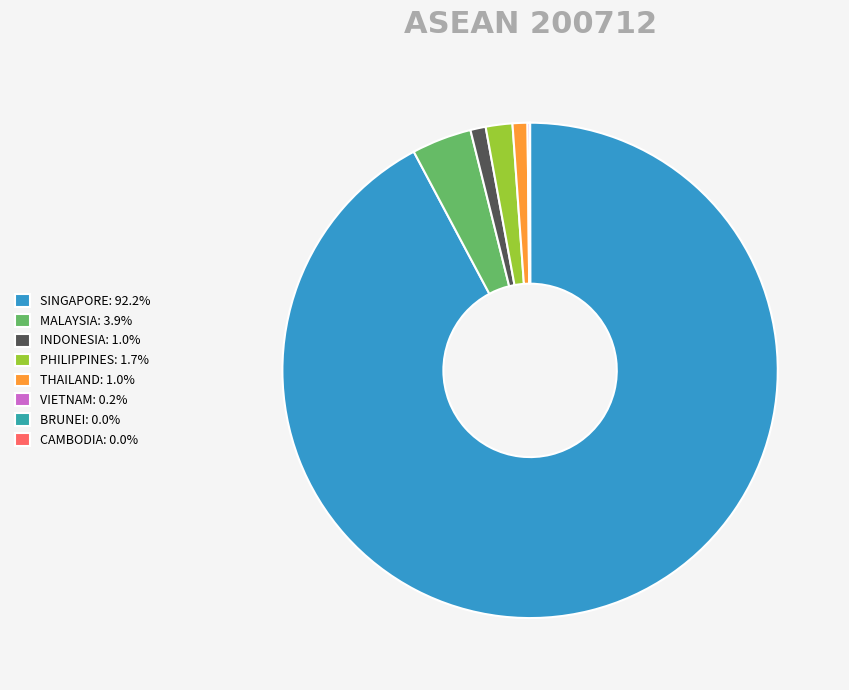

What is the ratio of the value at SINGAPORE to the value at MALAYSIA?

23.6